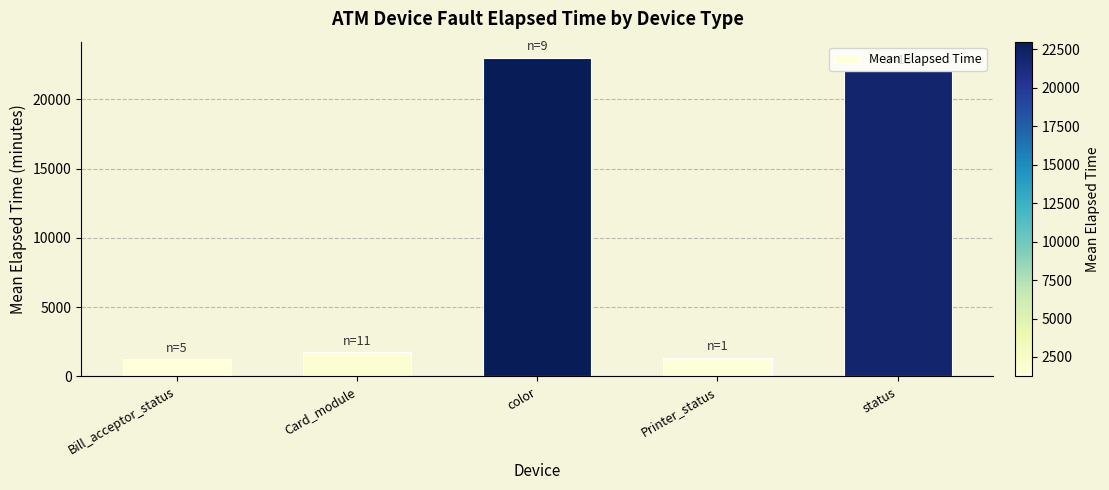

Approximately how many times larger is the value at Card_module compared to Bill_acceptor_status?

1.5